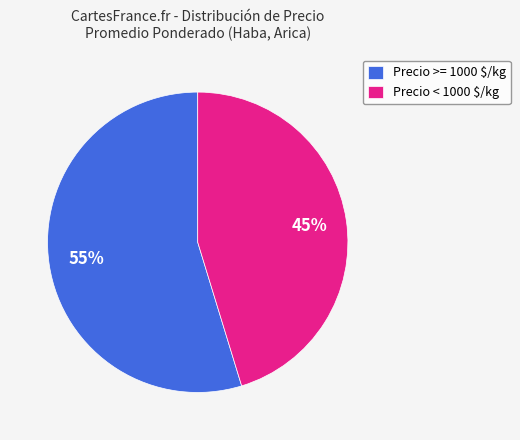

To the nearest percent, what is the average slice percentage?

50%